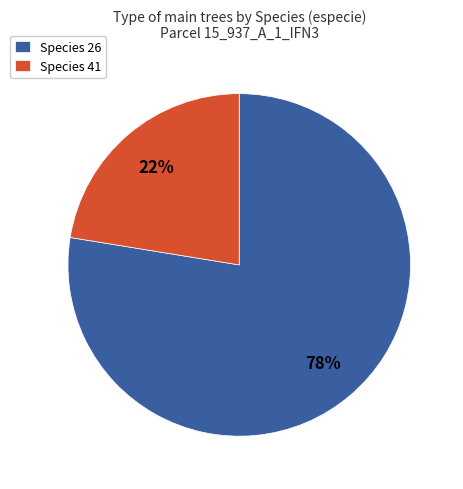

Which category has the smallest portion of the pie?

Species 41